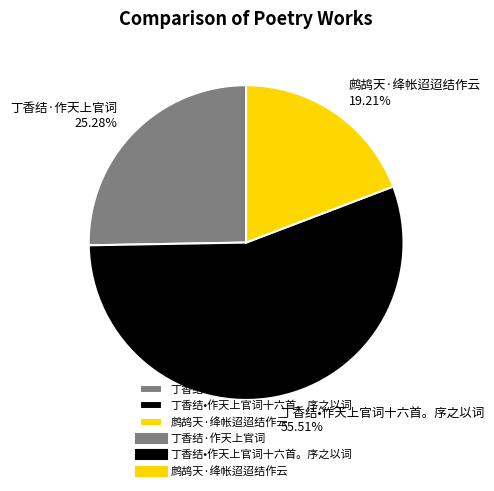

What percentage is the 丁香结·作天上官词 slice, to the nearest percent?

25%